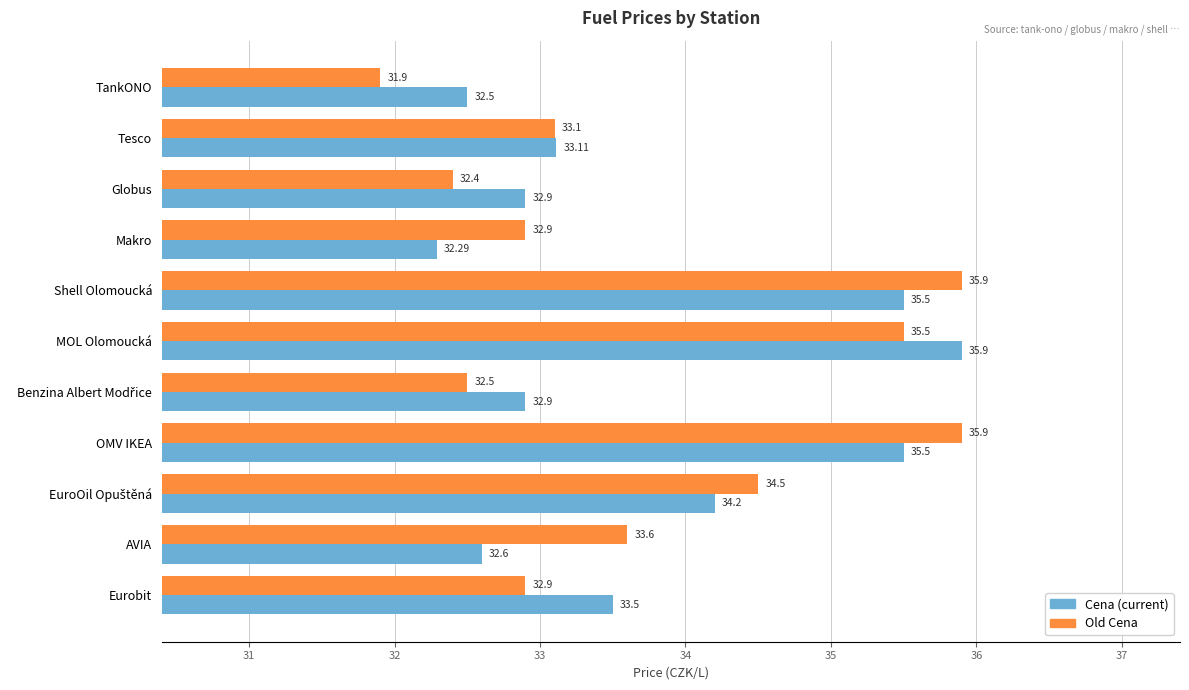

At which category does the chart reach its minimum across all series?

TankONO